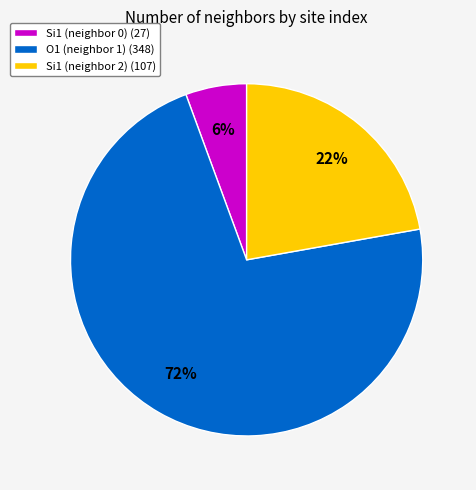

Is it true that Si1 (neighbor 0) (27) is 17% of the pie?

False